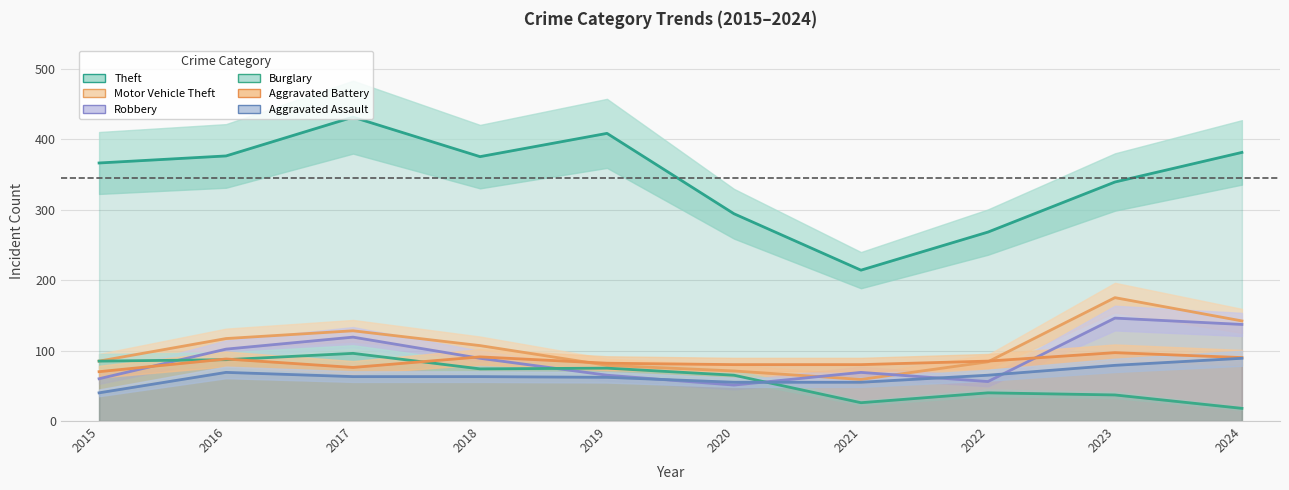

What is the minimum value shown in the chart?

18